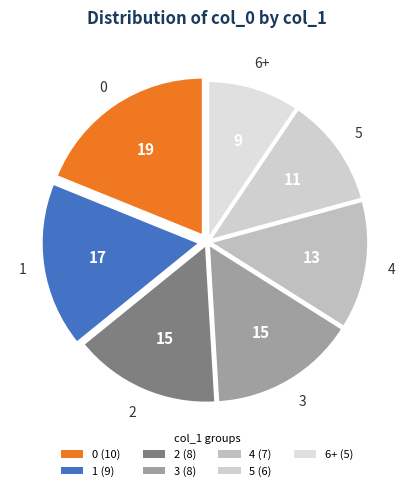

Which has a higher value, 2 or 5?

2